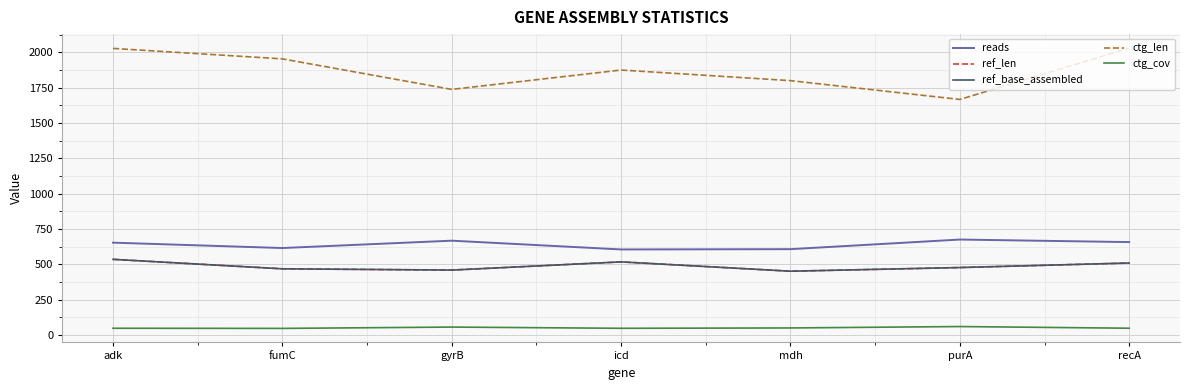

Which series changed the most between icd and purA?

ctg_len